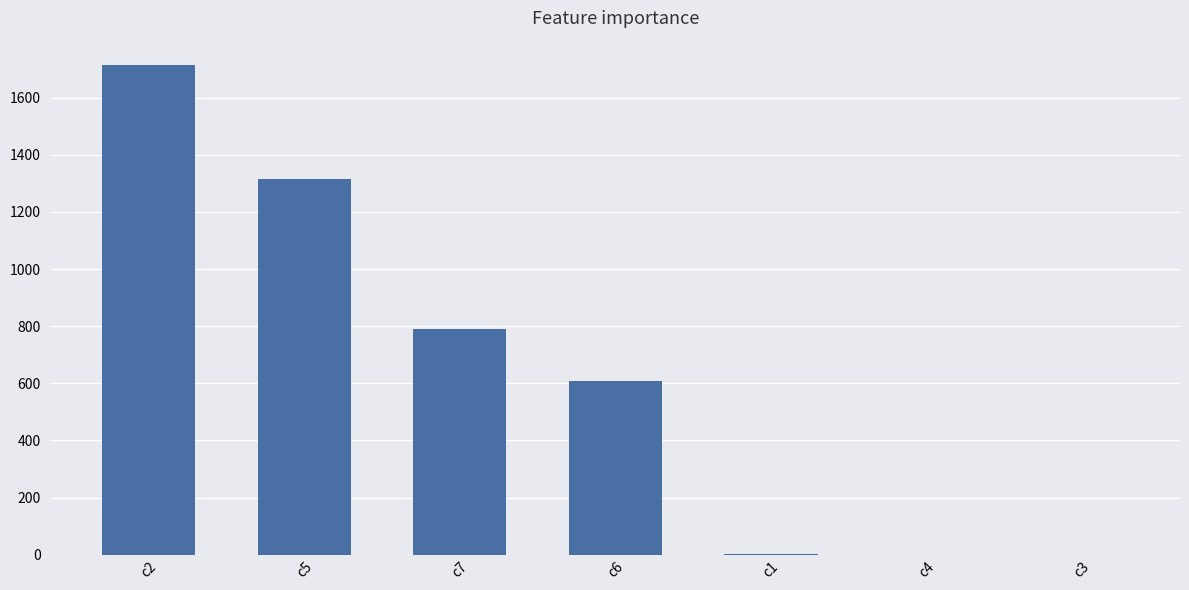

At which label does the data first exceed 609?

c2